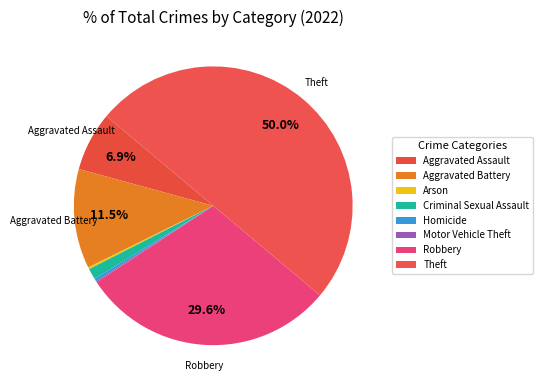

Is Arson the majority of the pie?

No